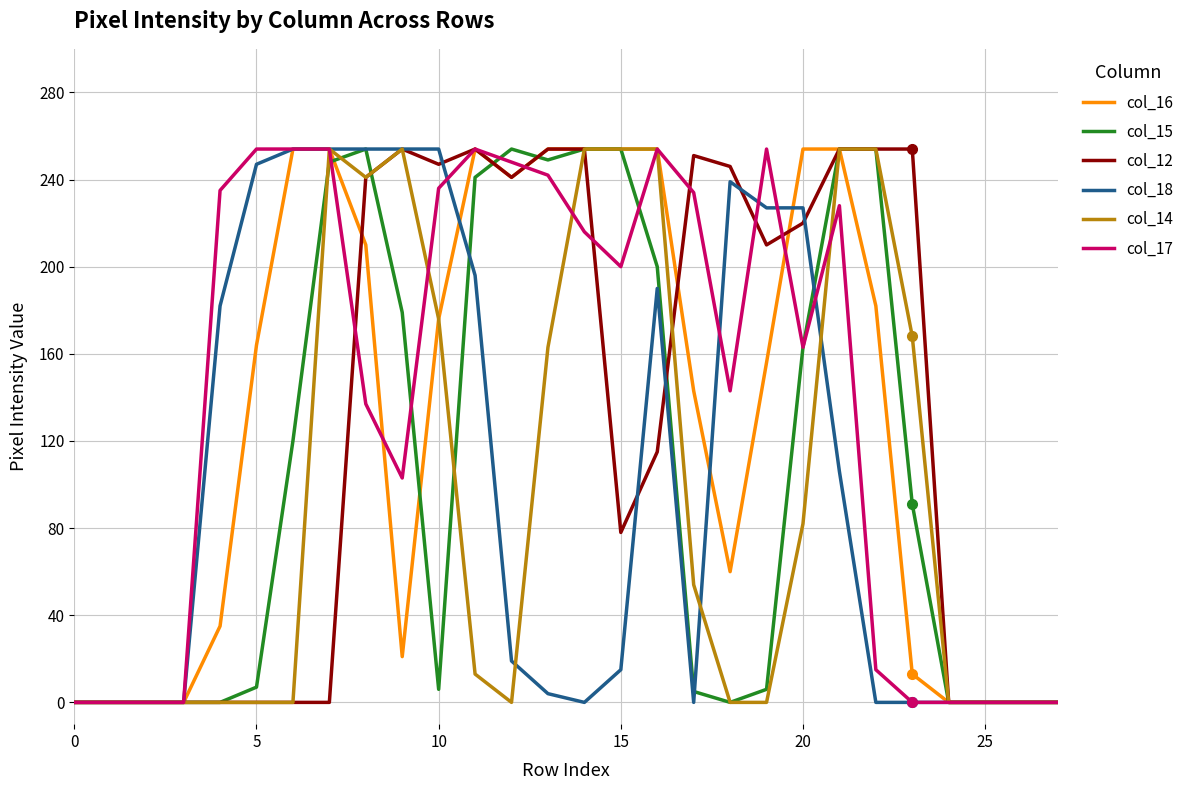

What is the greatest value displayed?

254